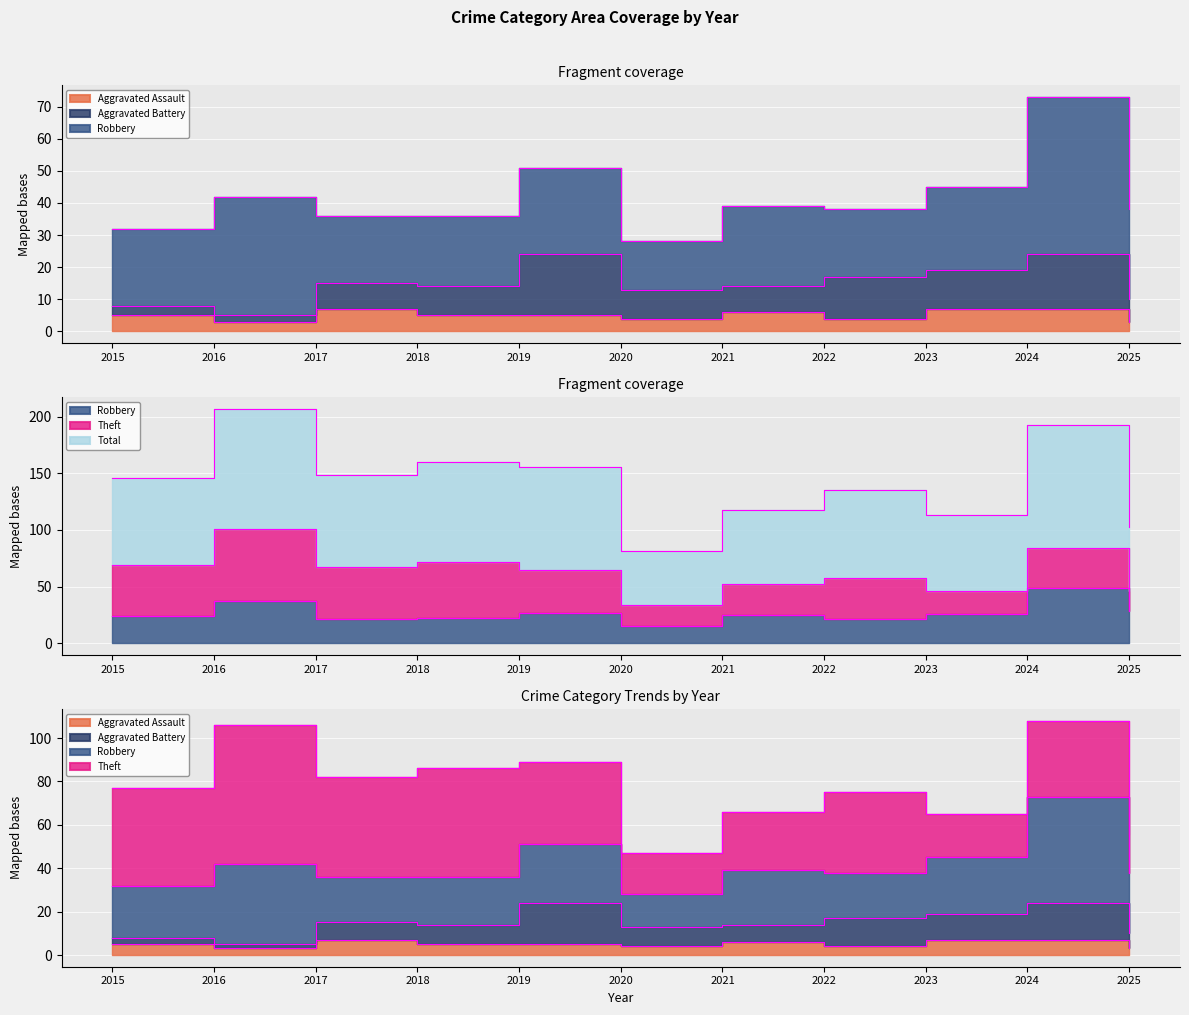

True or false: Total has more than 0 interior local peaks.

True